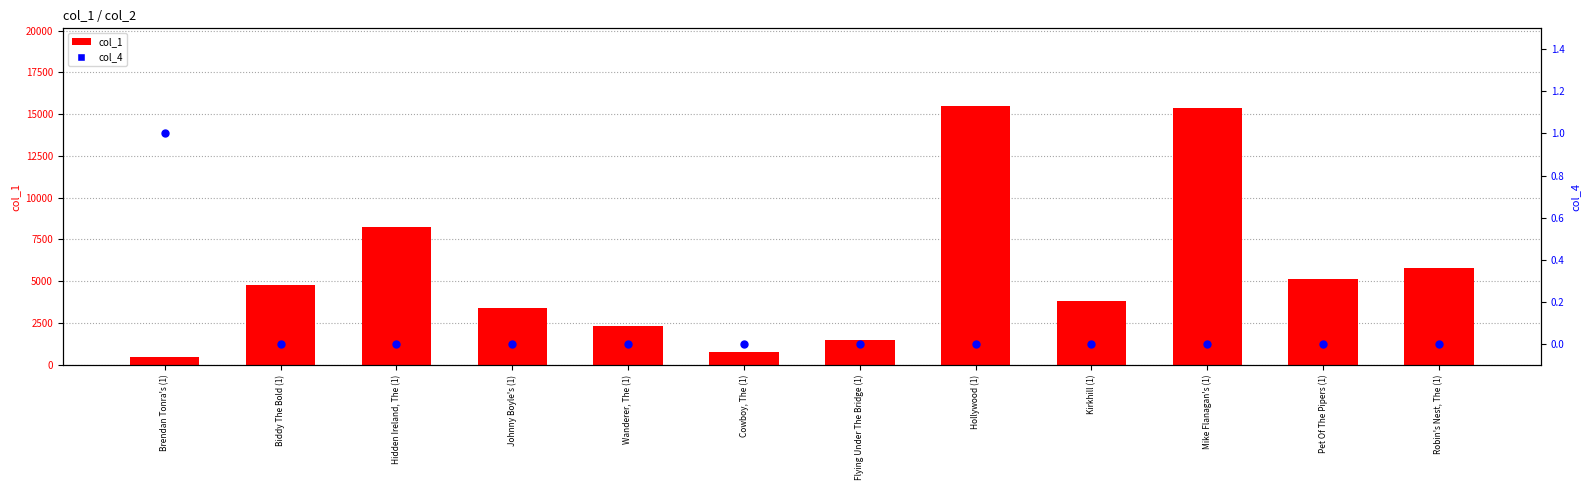

At which category is the sum across all series the highest?

Hollywood (1)